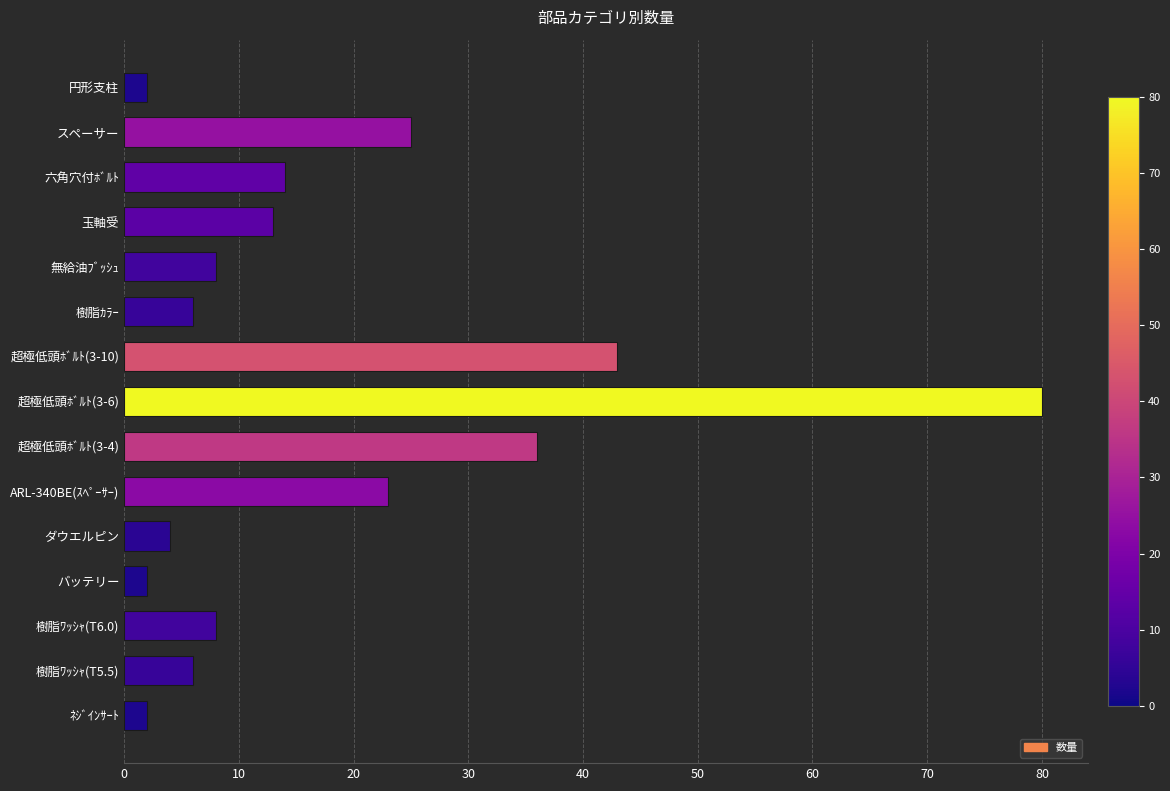

What is the label of the 13th bar from the bottom?

六角穴付ﾎﾞﾙﾄ